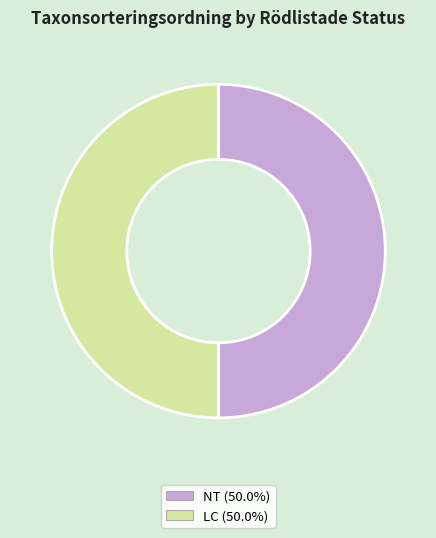

Approximately how many times larger is the value at LC compared to NT?

1.0